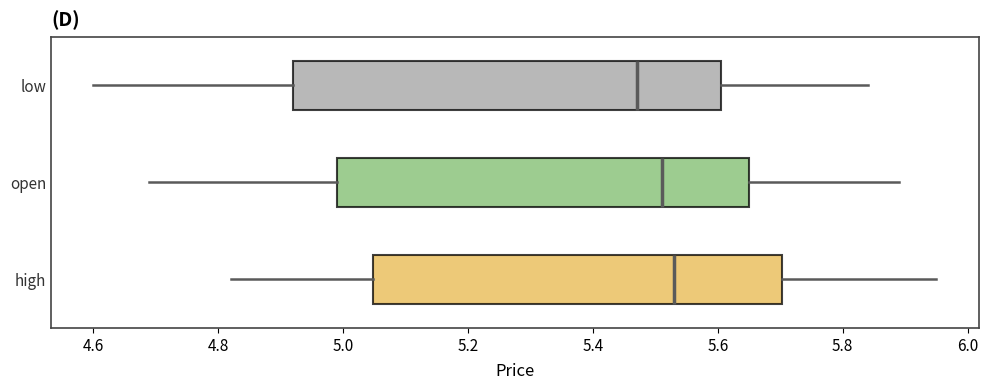

Reading bottom to top, transcribe this box plot: for each box, give where its median line is, the range the box spans, and where its two whiskers end, as read against the x-axis. The values are not printed on the chart, so give them approximately, as read against the axis.

high: median 5.54, box 5.04 to 5.70, whiskers 4.82 to 5.96
open: median 5.52, box 5.00 to 5.66, whiskers 4.70 to 5.90
low: median 5.48, box 4.92 to 5.60, whiskers 4.60 to 5.84